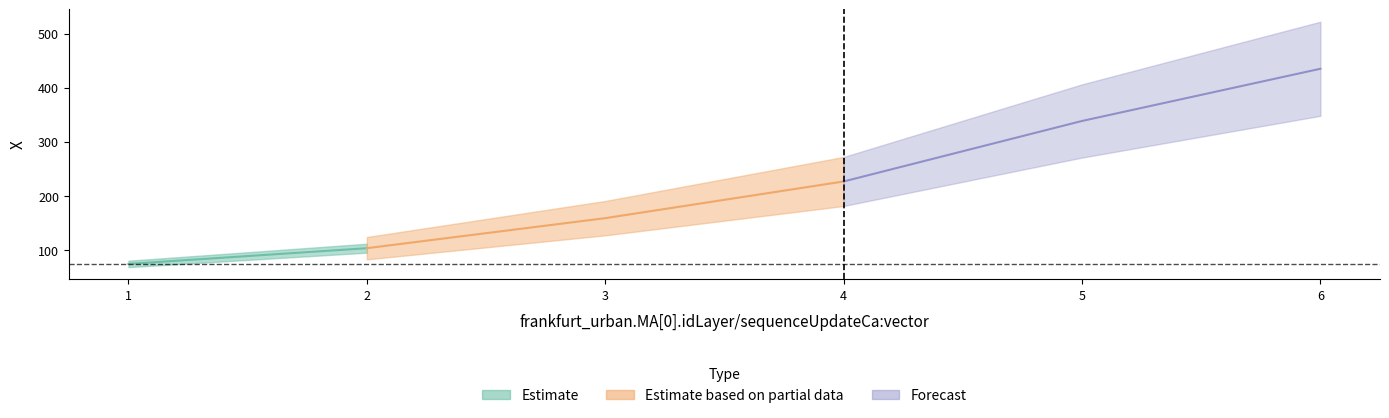

What is the smallest value displayed?

74.3